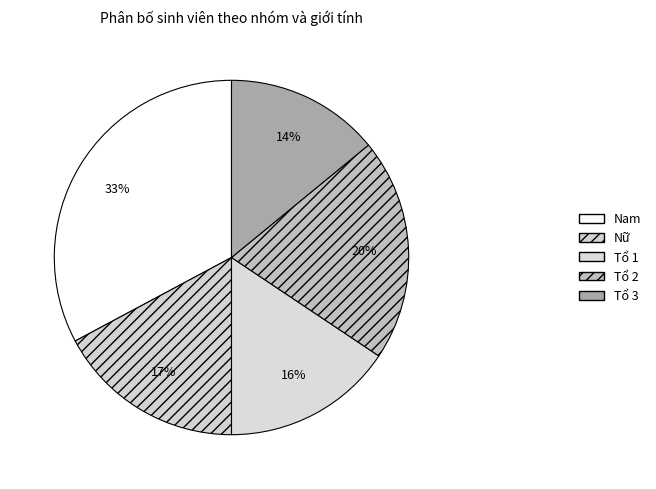

Count the number of slices in the pie.

5